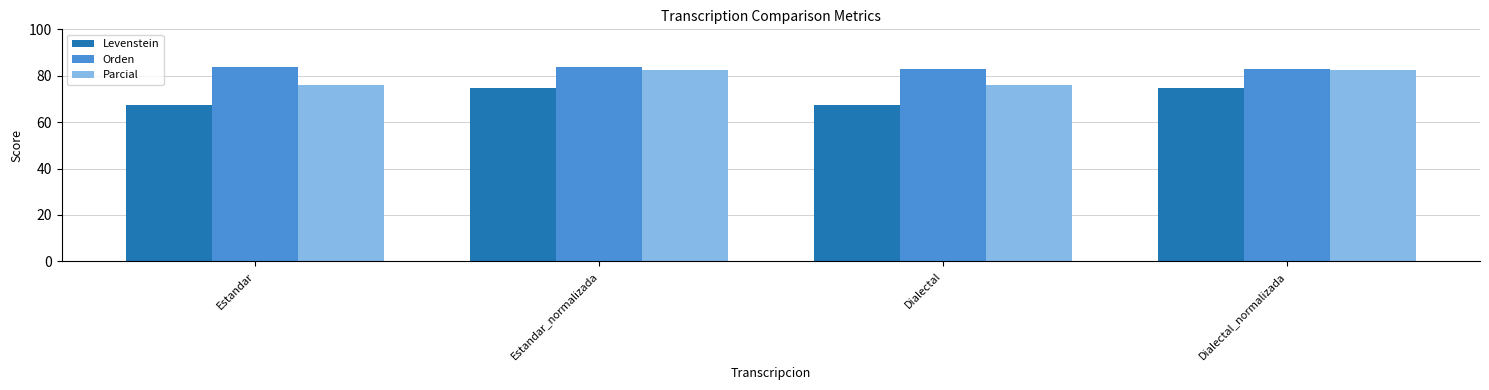

What is the smallest value displayed?

67.2